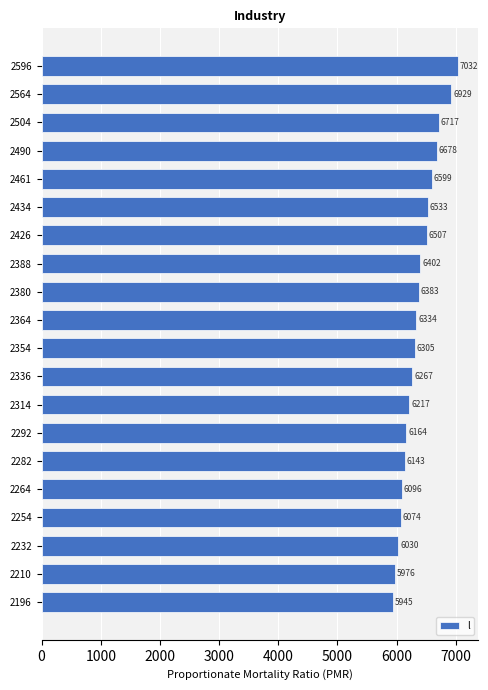

Where is the data nearest to the value 6488?

2426